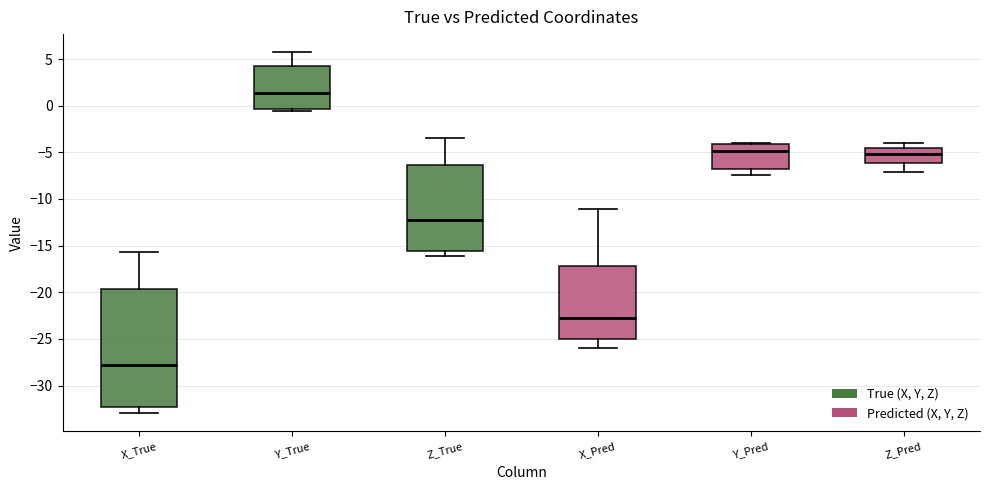

Which box is the tallest, from its lower edge to its upper edge?

X_True